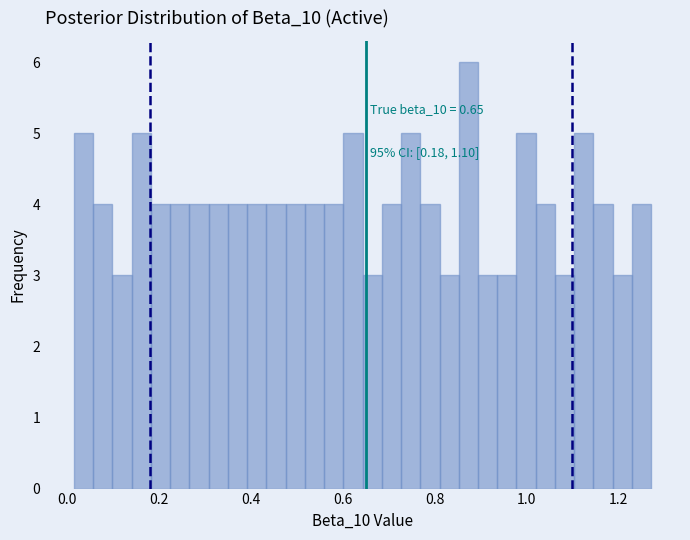

Read against the x-axis, roughly where is the centre of the tallest bar?

0.88